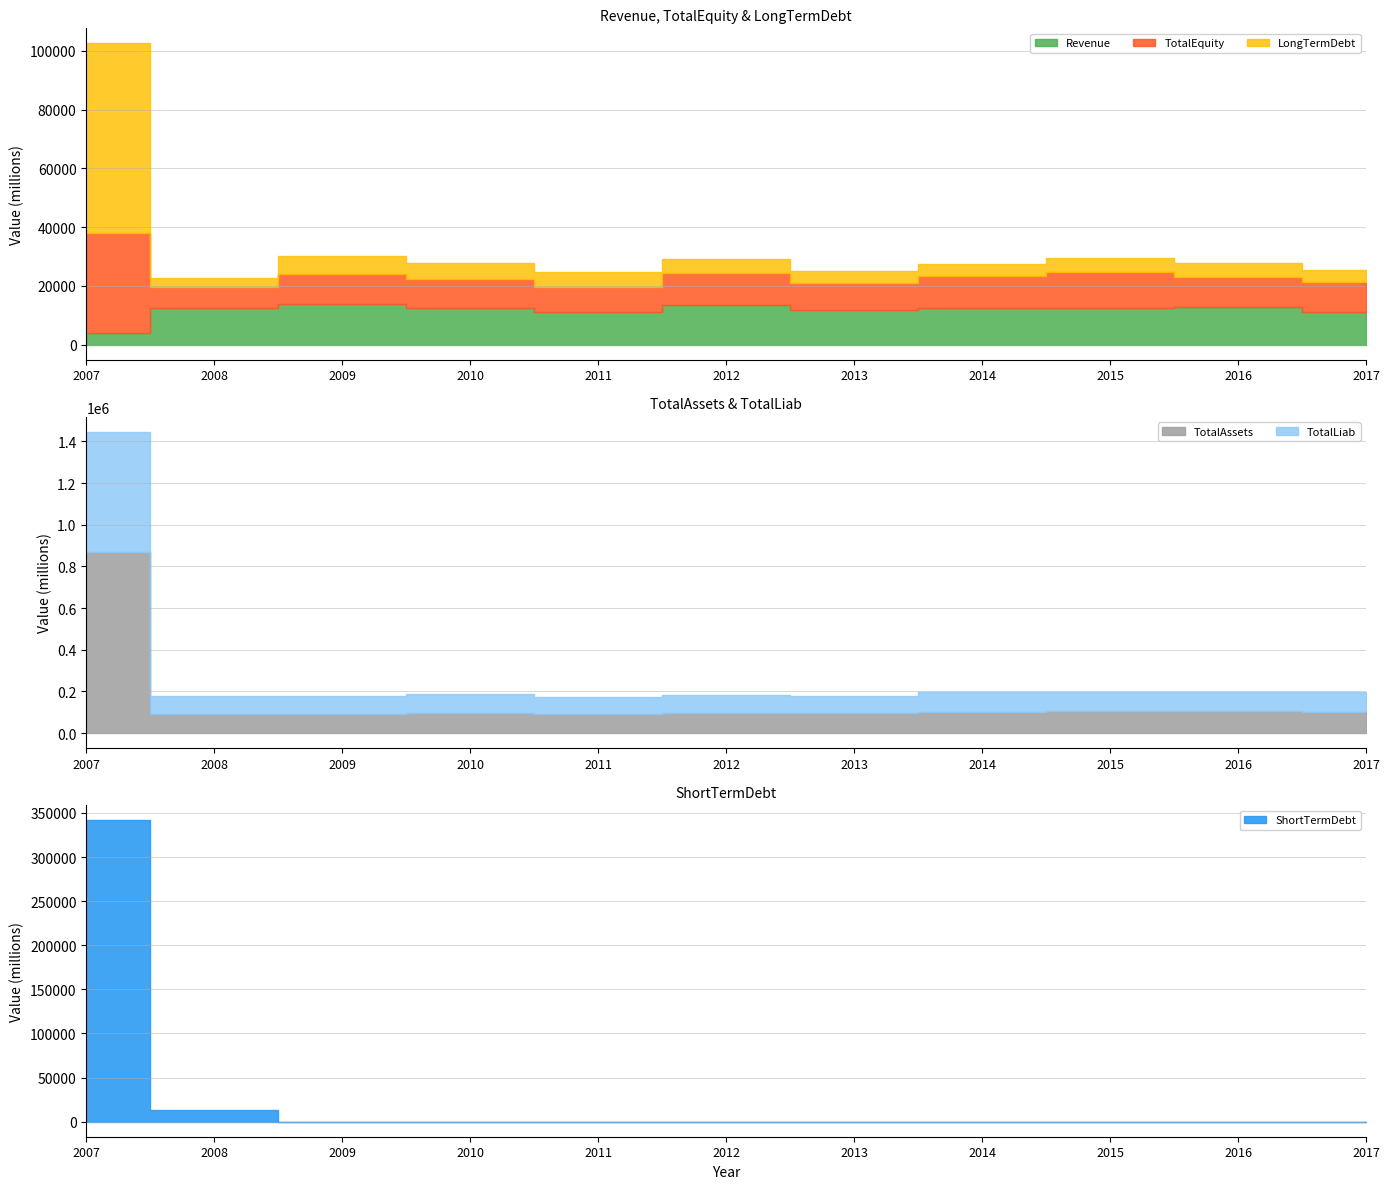

What is the total value across all series at 2008?

214655.0